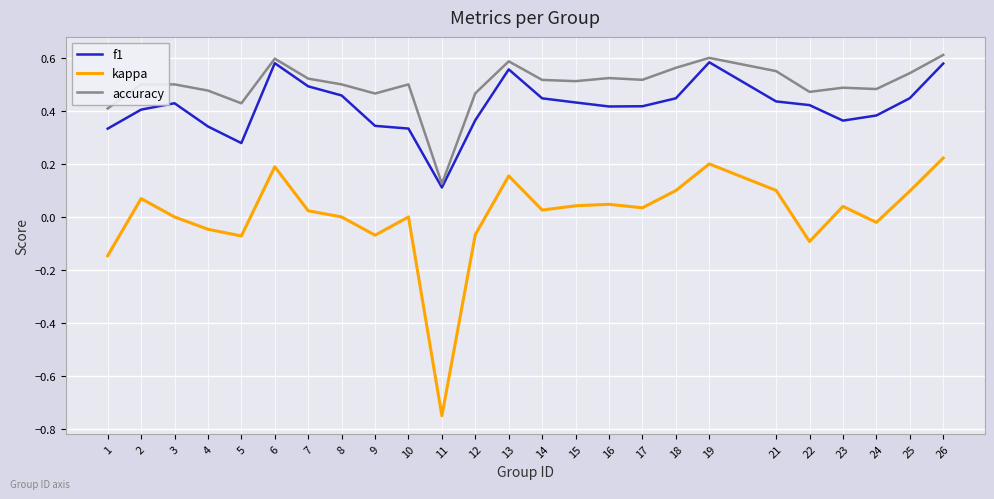

What is the total value across all series at 2?

1.0